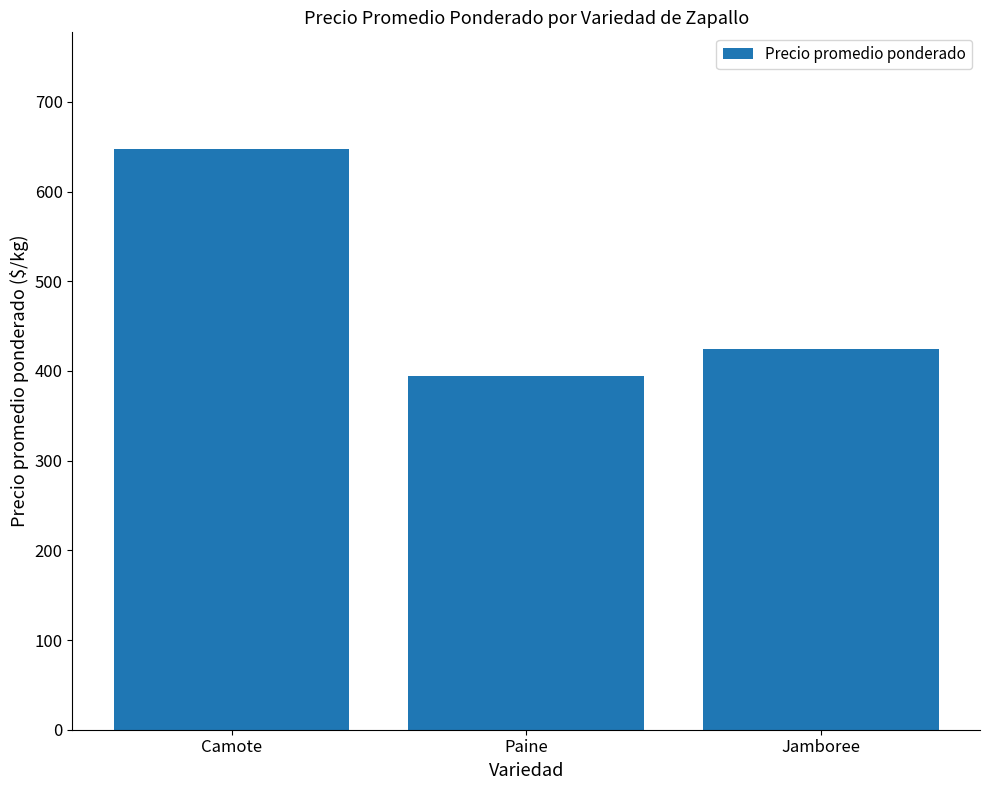

What is the label of the 3rd bar from the left?

Jamboree